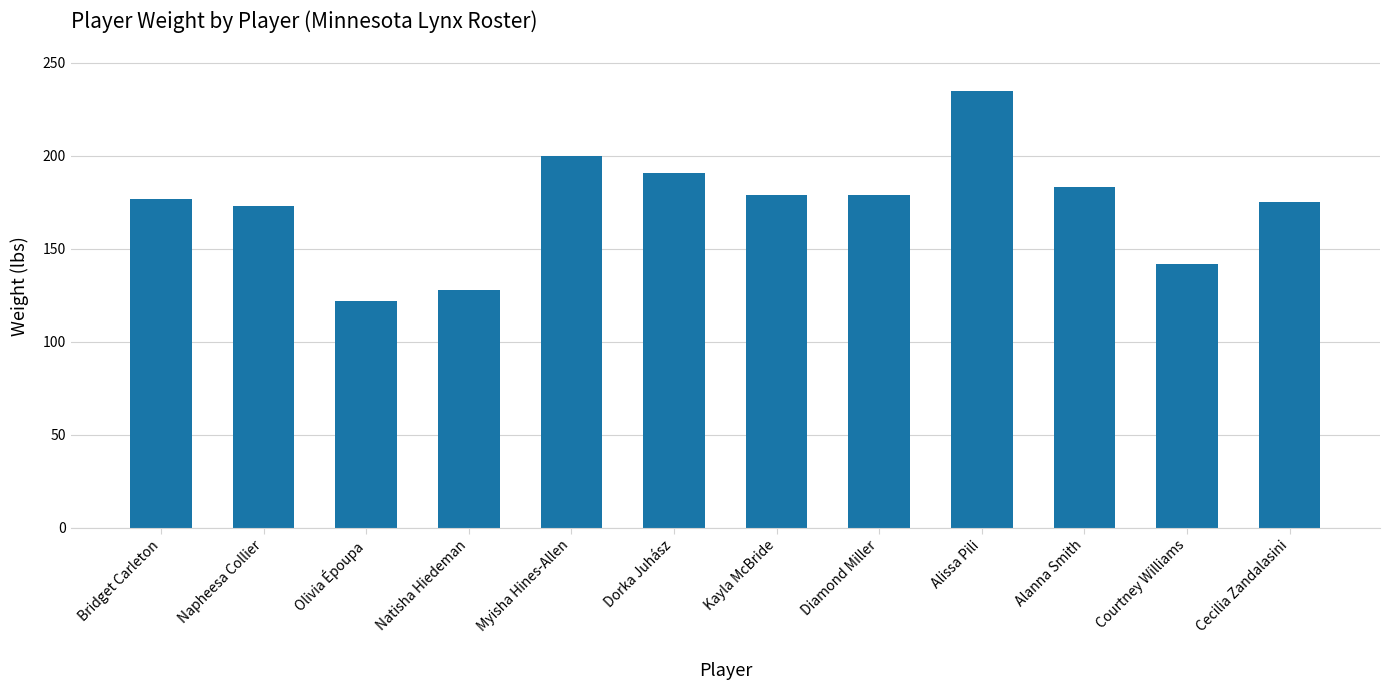

Reading left to right, what are all the values shown in this chart?

Bridget Carleton=177	Napheesa Collier=173	Olivia Époupa=122	Natisha Hiedeman=128	Myisha Hines-Allen=200	Dorka Juhász=191	Kayla McBride=179	Diamond Miller=179	Alissa Pili=235	Alanna Smith=183	Courtney Williams=142	Cecilia Zandalasini=175